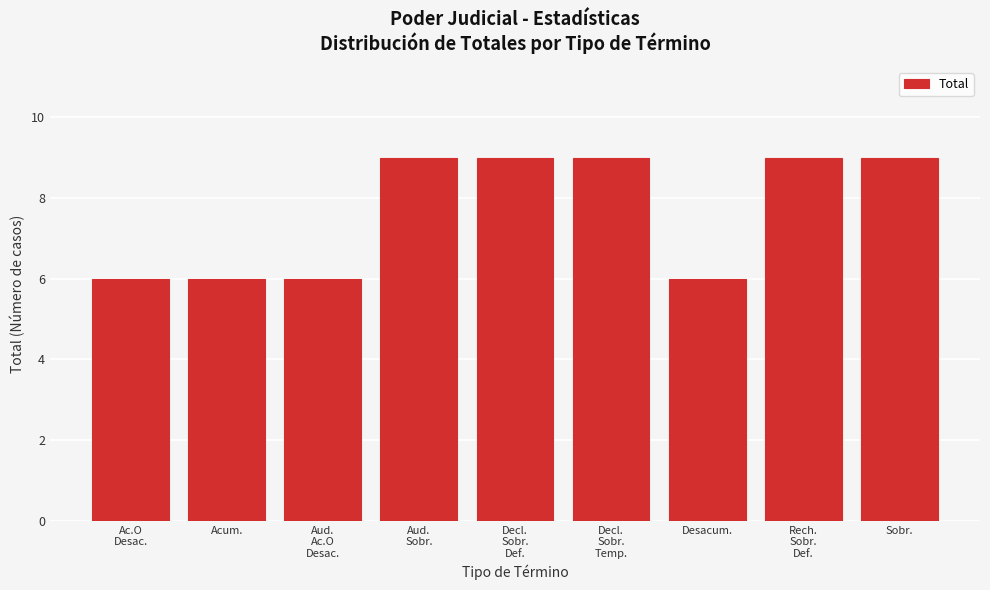

Reading right to left, extract all data points from this chart.

9	9	6	9	9	9	6	6	6